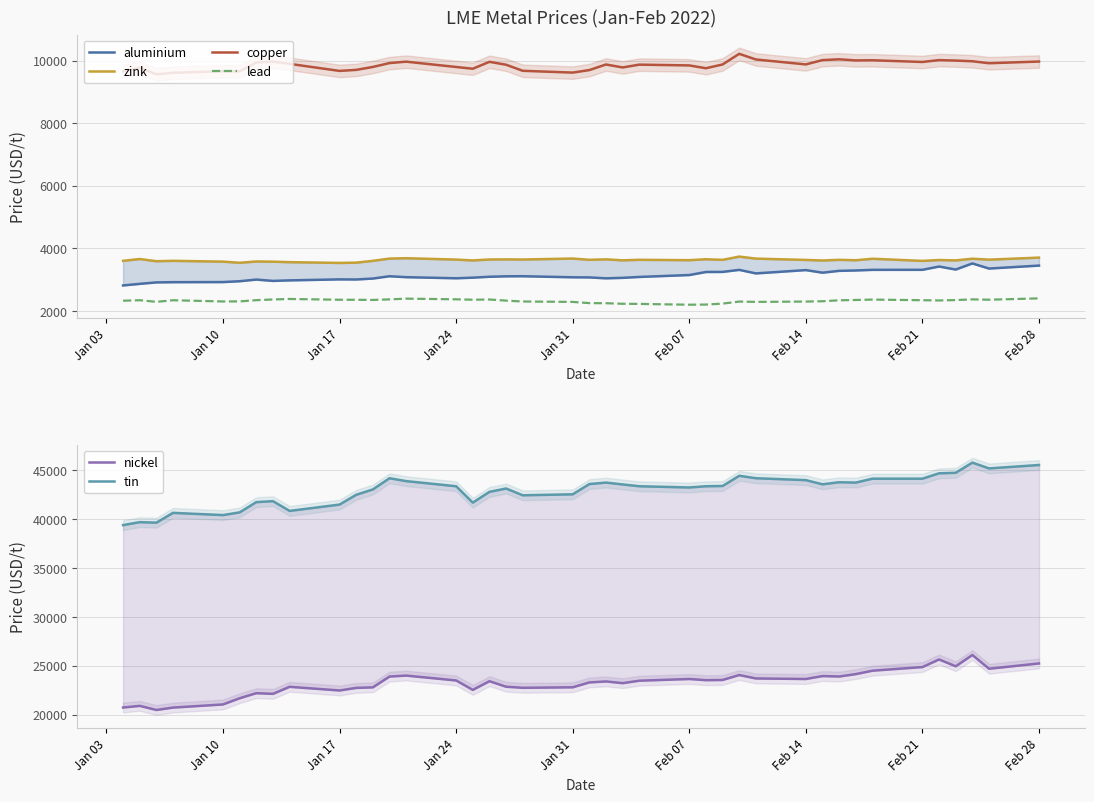

True or false: lead and copper cross at least once.

False